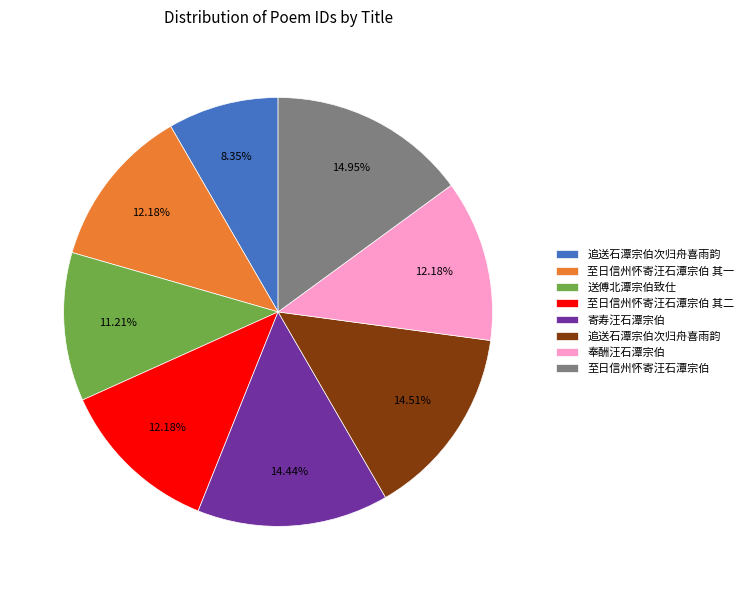

Which slice is the smallest?

追送石潭宗伯次归舟喜雨韵